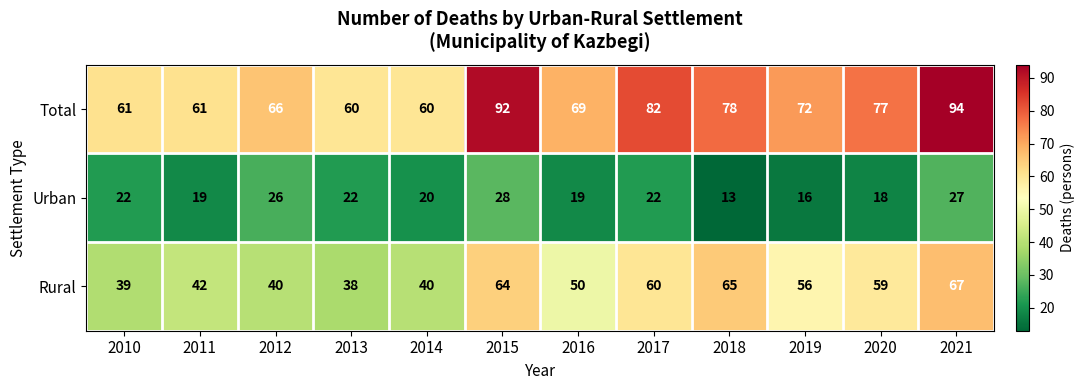

Which series changed the most between 2016 and 2021?

Total